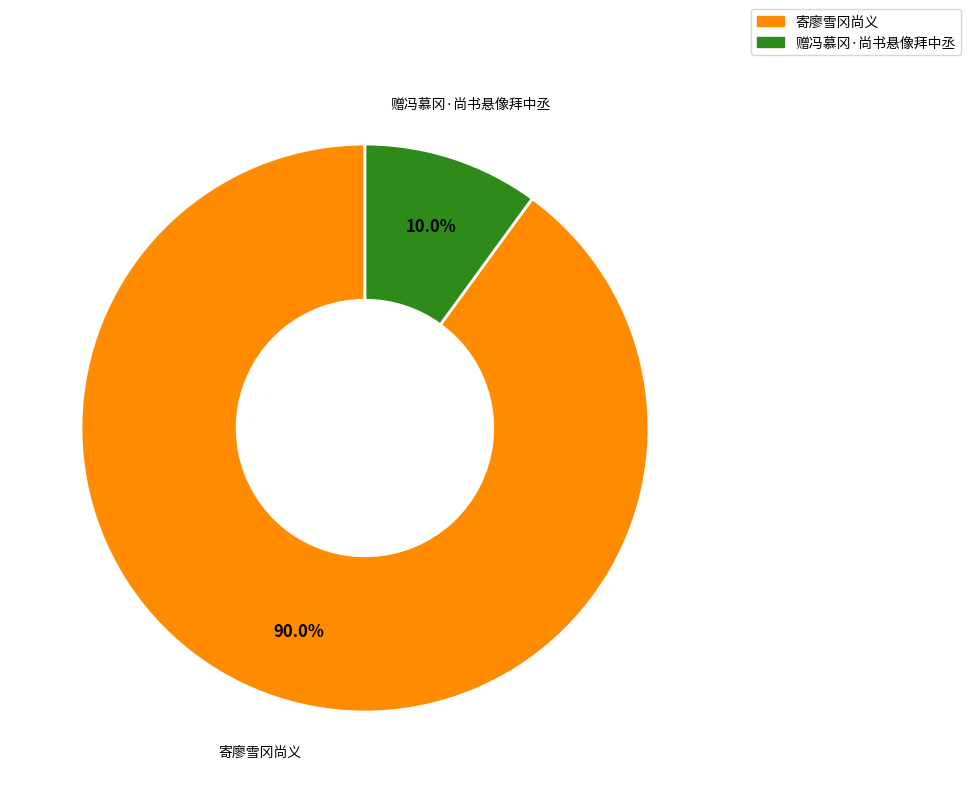

What portion of the pie excludes 赠冯慕冈·尚书悬像拜中丞?

90.0%